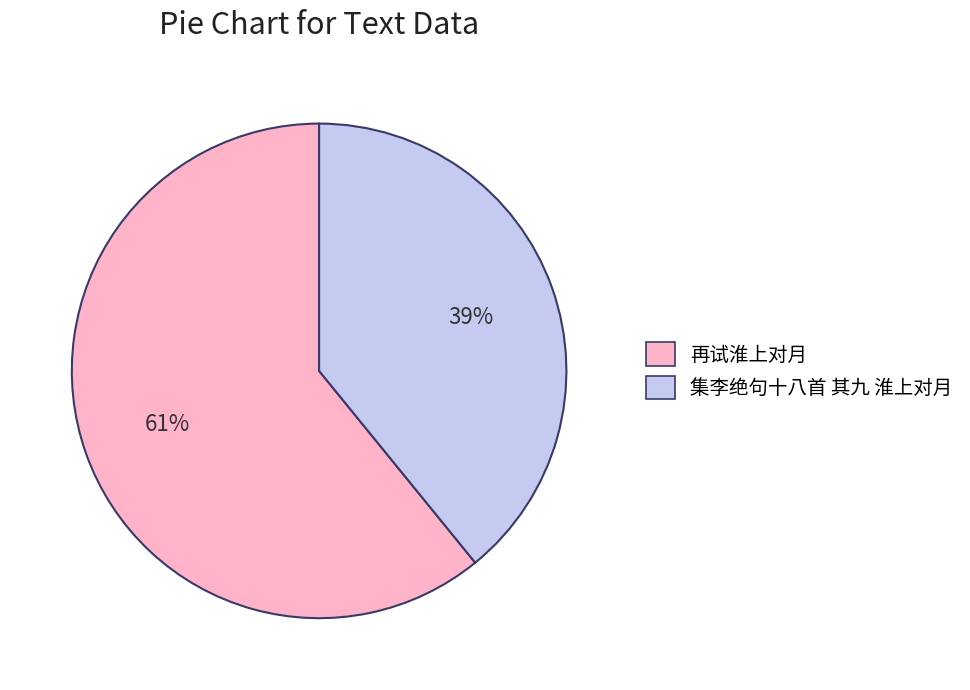

To the nearest percent, what is the combined percentage of 集李绝句十八首 其九 淮上对月 and 再试淮上对月?

100%